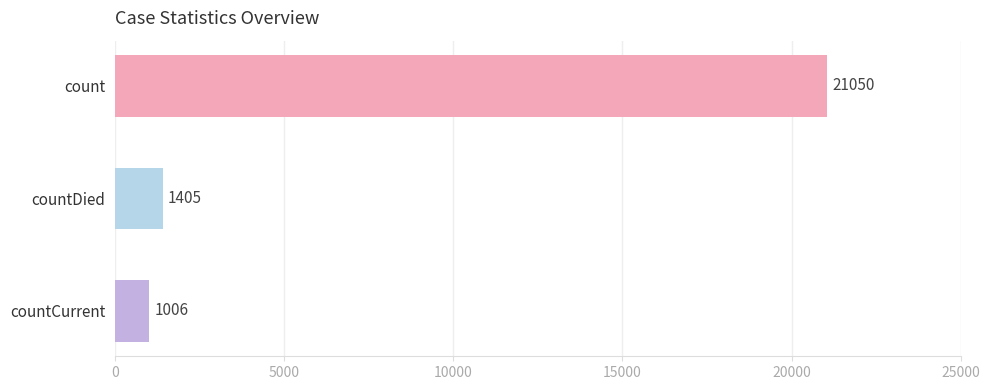

Reading bottom to top, transcribe all the data shown in this chart.

1006	1405	21050